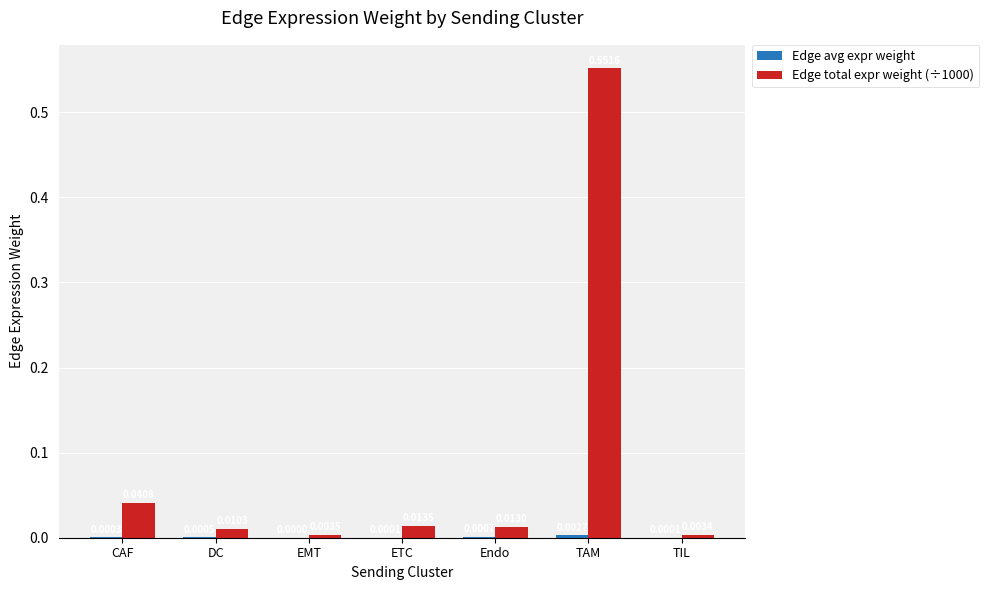

Which series has the largest total across all categories?

Edge total expr weight (÷1000)